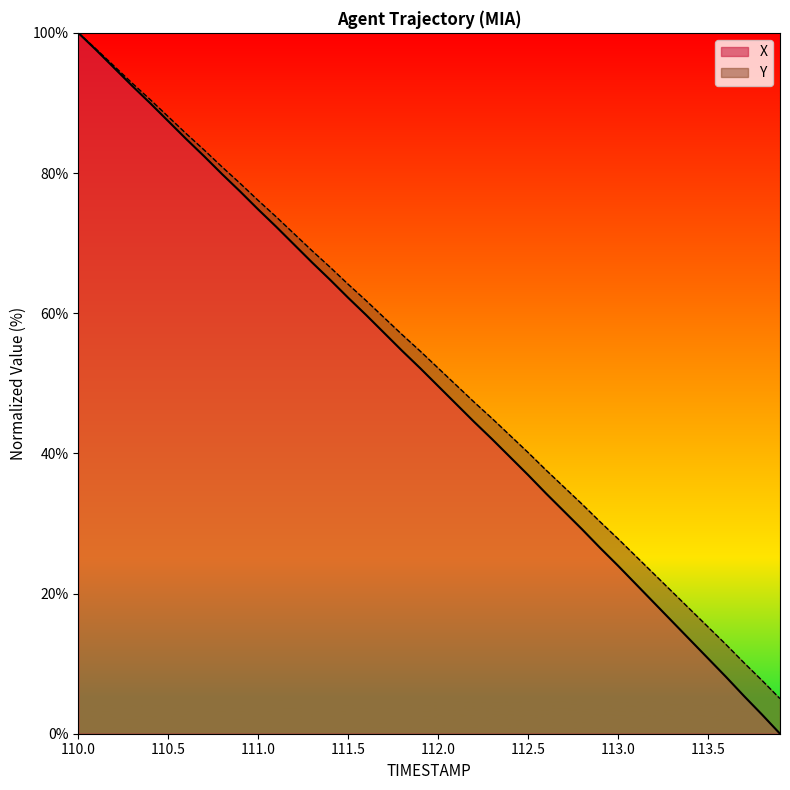

What is the highest value of the Y series?

100.0